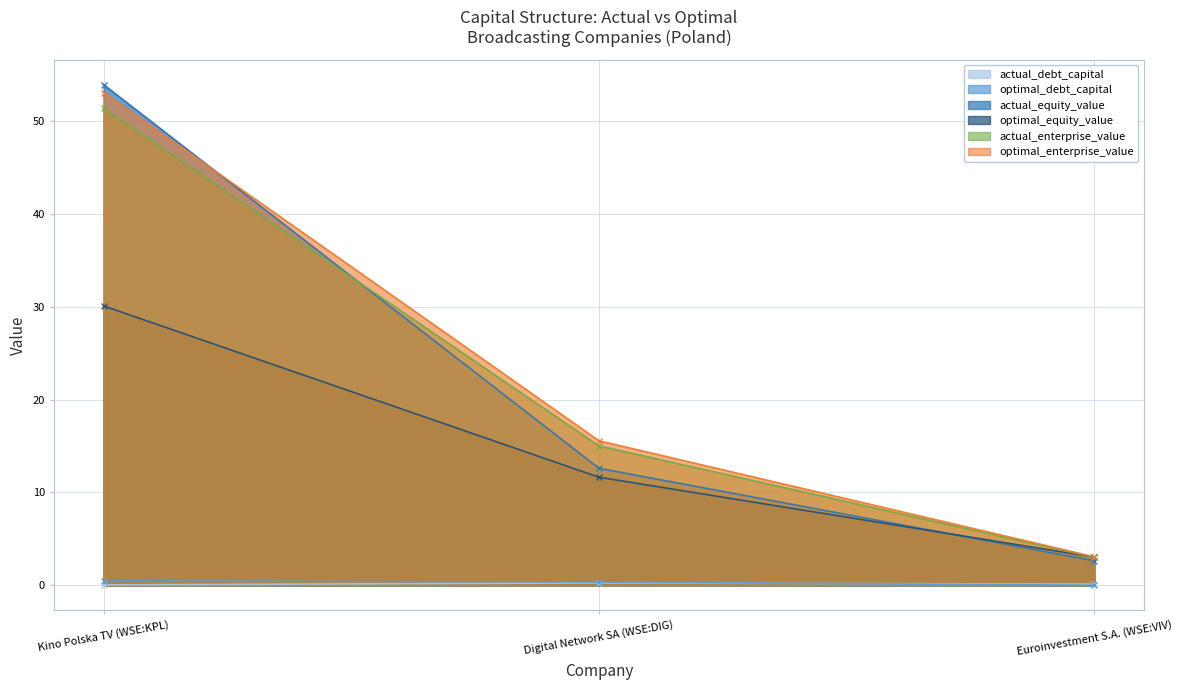

The value of actual_equity_value at Digital Network SA (WSE:DIG) is 19.0. True or false?

False